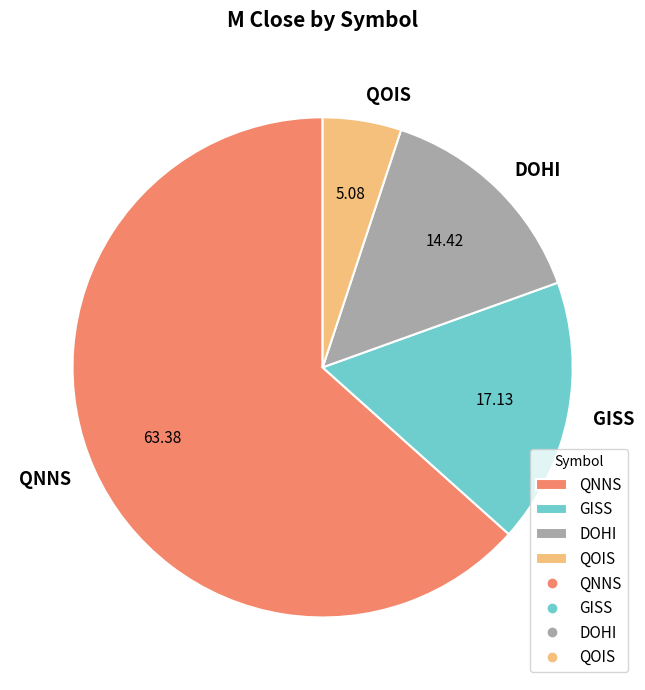

Is the sum of DOHI and GISS greater than half?

No